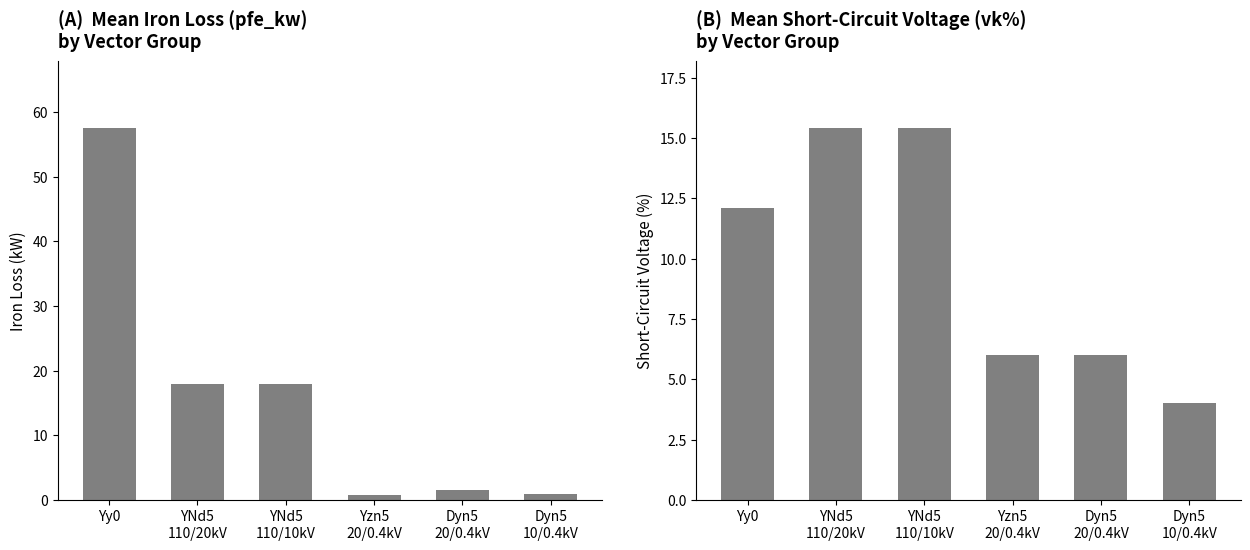

Rank the series at YNd5
110/10kV from highest to lowest value.

pfe_kw, vk_percent